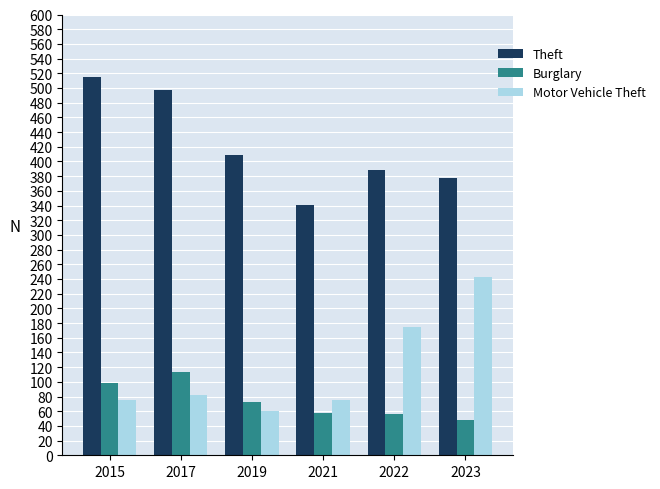

What is the sum of the Motor Vehicle Theft values at 2019 and 2015?

135